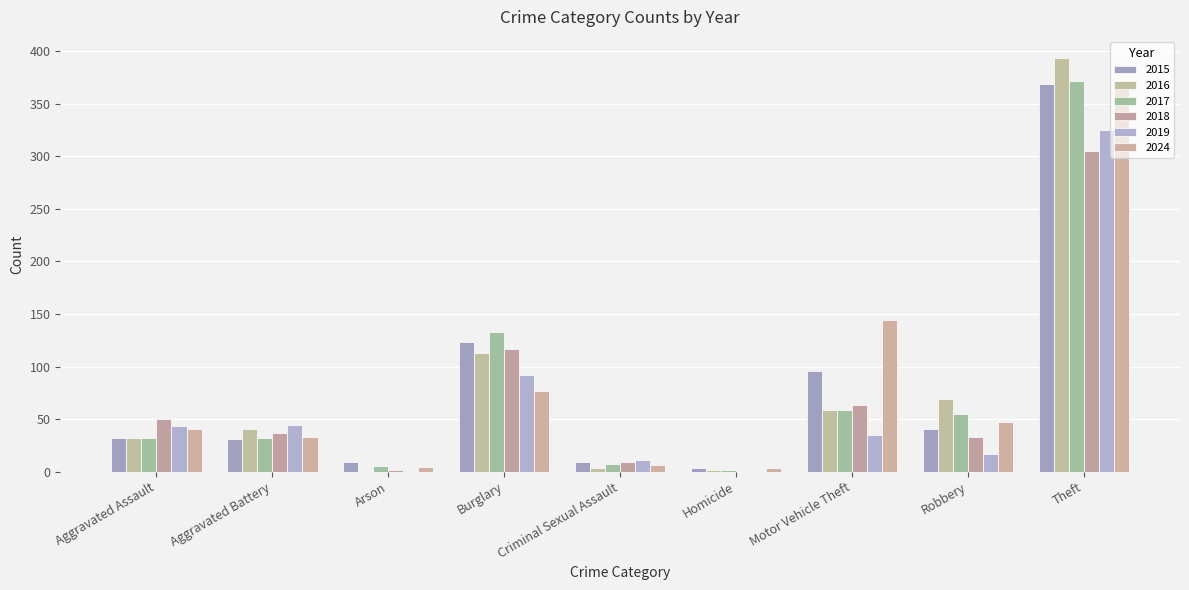

How many categories are shown in the chart?

9